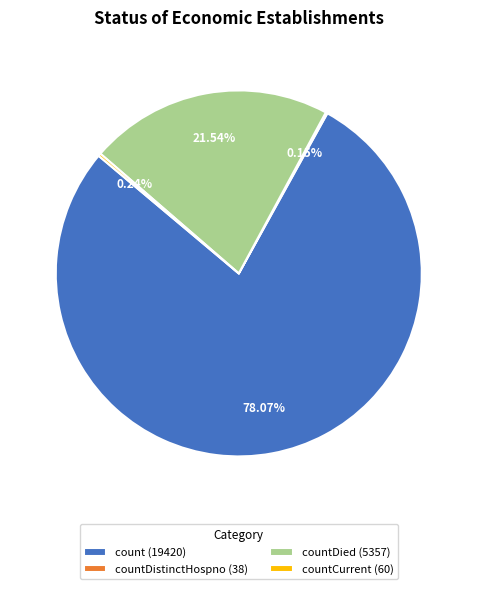

Which slice represents more than half of the pie?

count (19420)